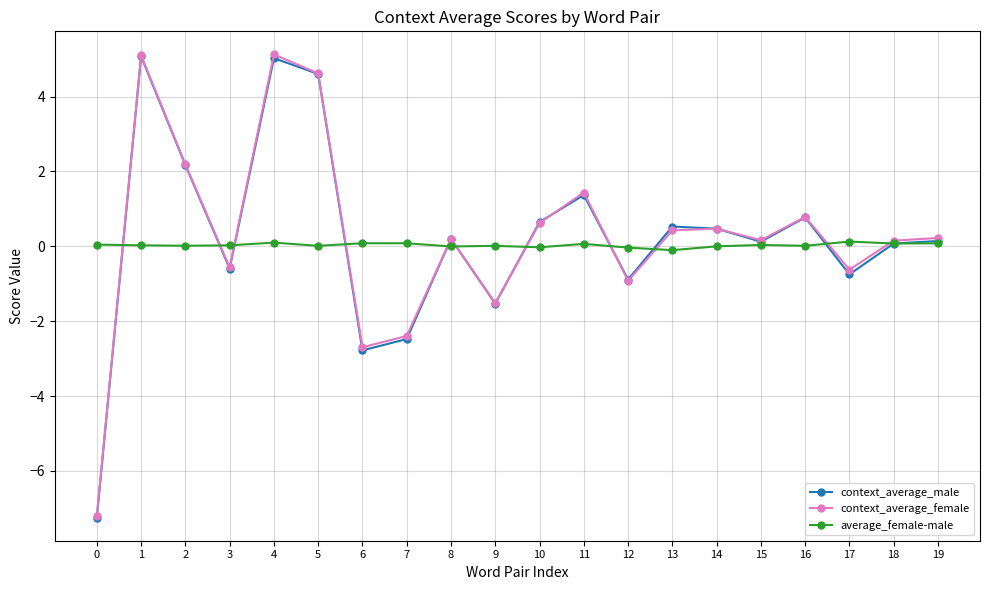

What is the approximate value of context_average_male at 2?

2.2